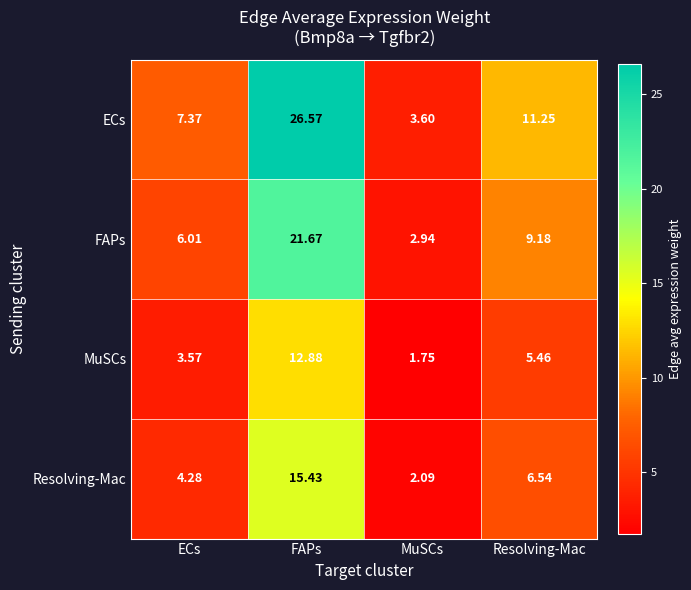

Between ECs and Resolving-Mac, which series saw the biggest shift?

ECs